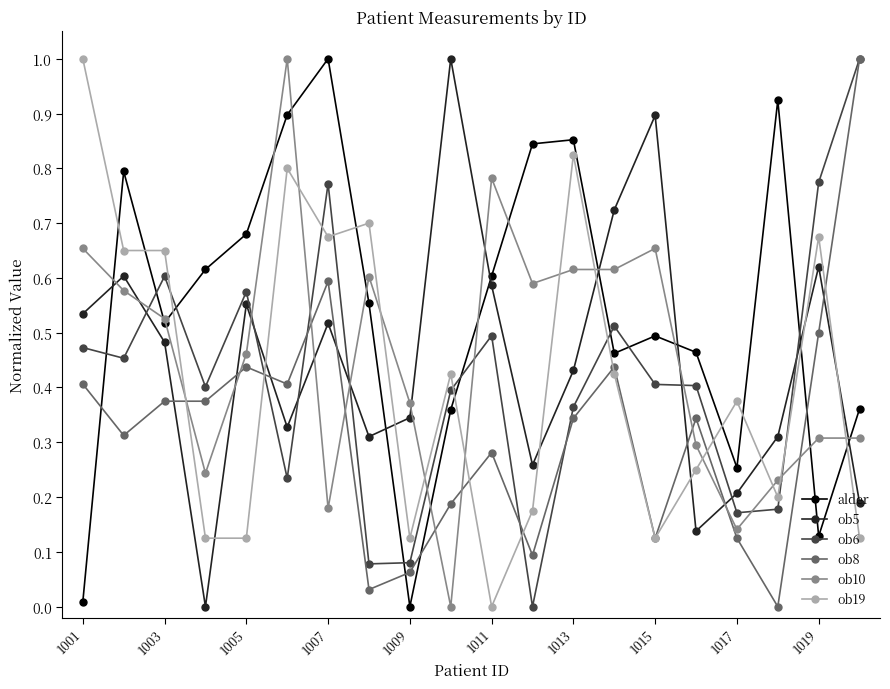

True or false: ob10 has more than 0 points higher than both neighbors.

True